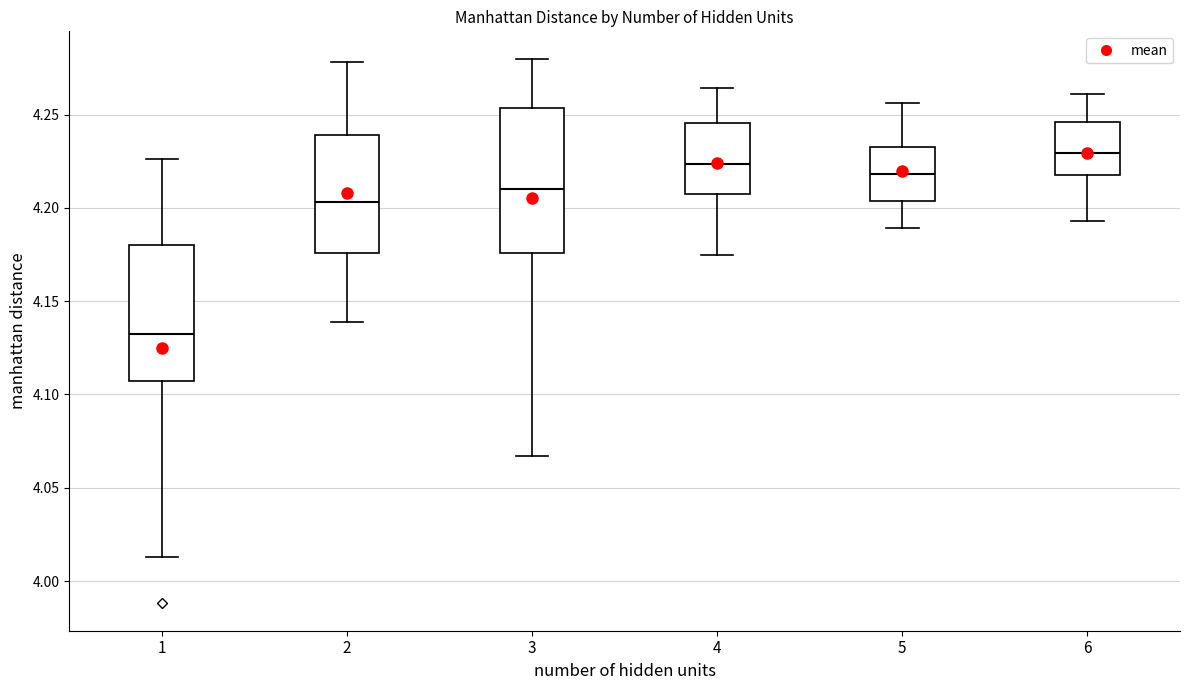

Where does the lower whisker of the box at x = 4 end on the y-axis? The values are not printed on the chart, so give them approximately, as read against the axis.

4.175